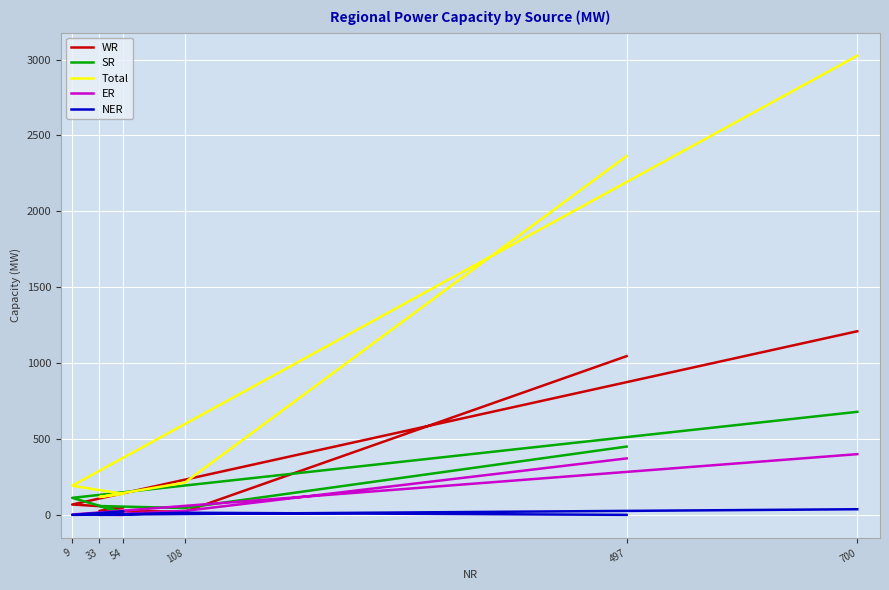

True or false: NER and ER intersect in this chart.

True